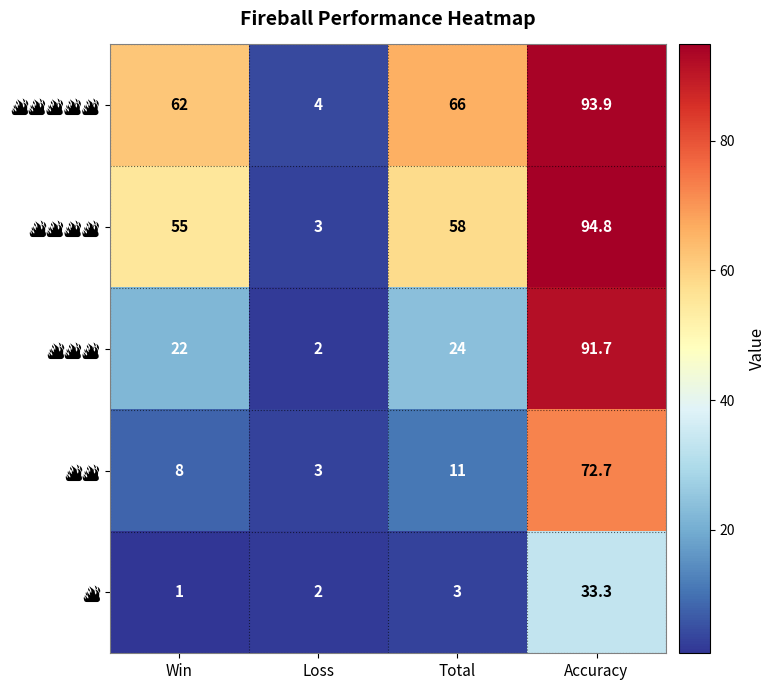

Which category has the lowest value across all series?

Win